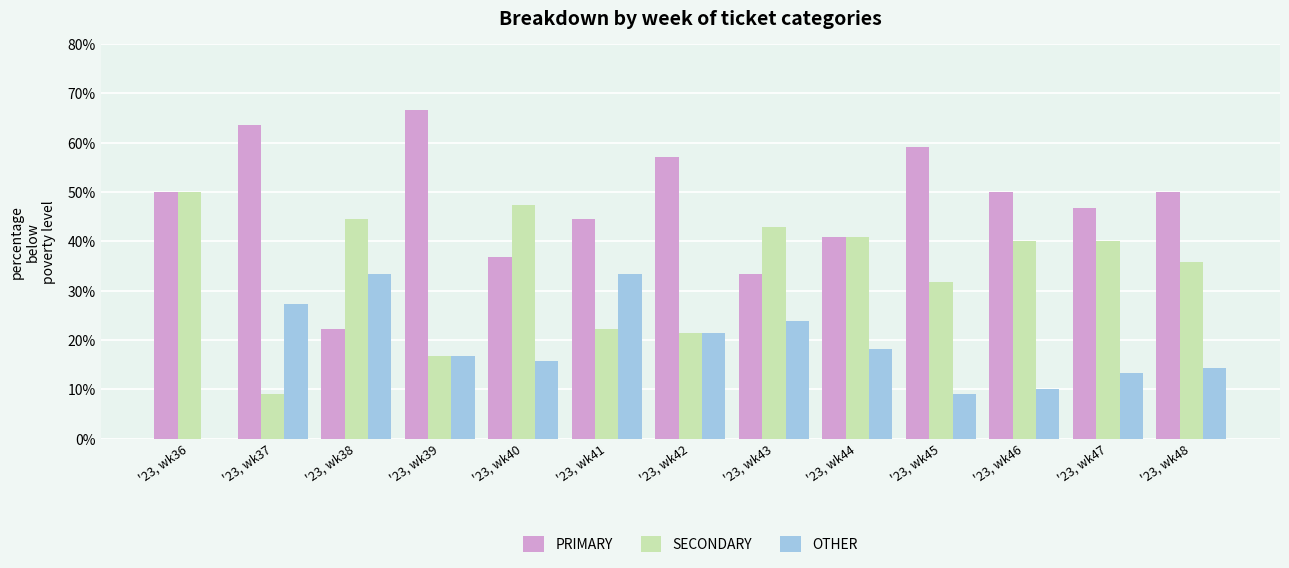

What are all the series names shown in the legend?

PRIMARY, SECONDARY, OTHER